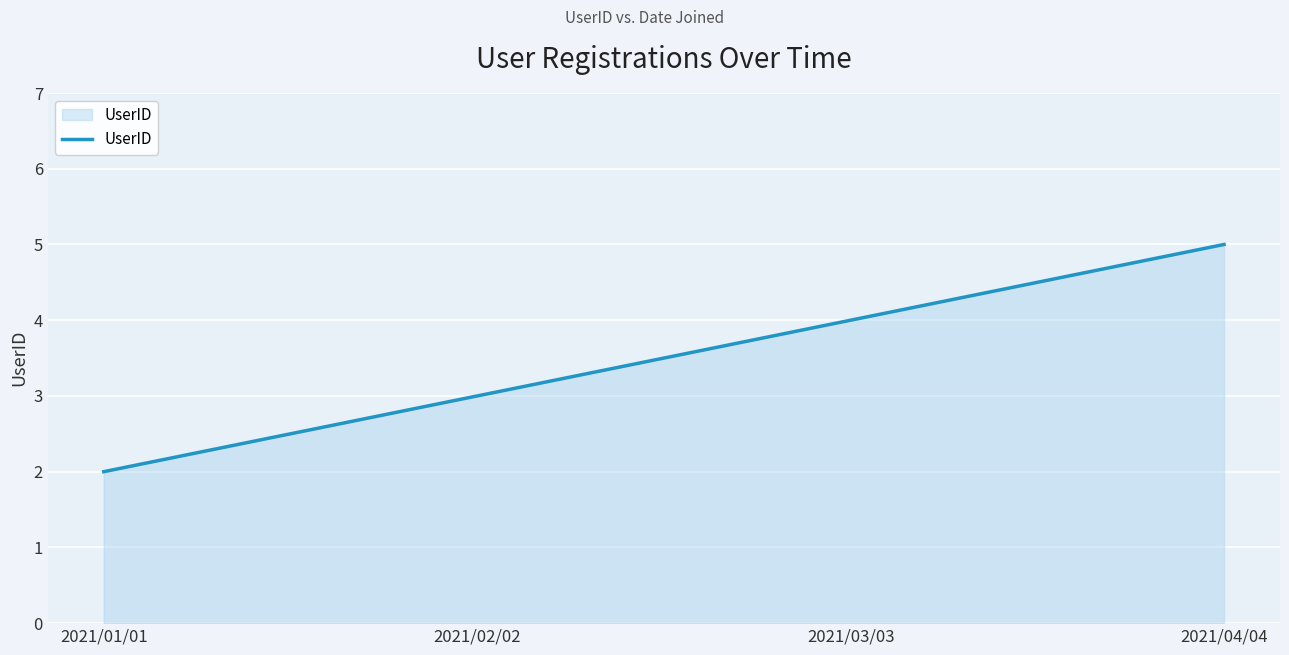

How many lines are shown in the chart?

1